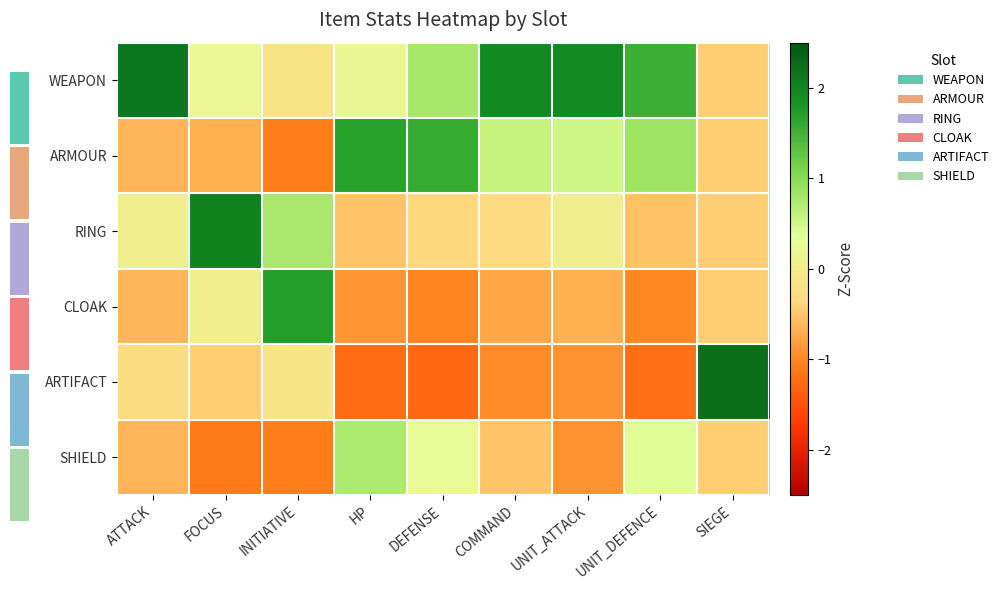

How many values in WEAPON are above zero?

7